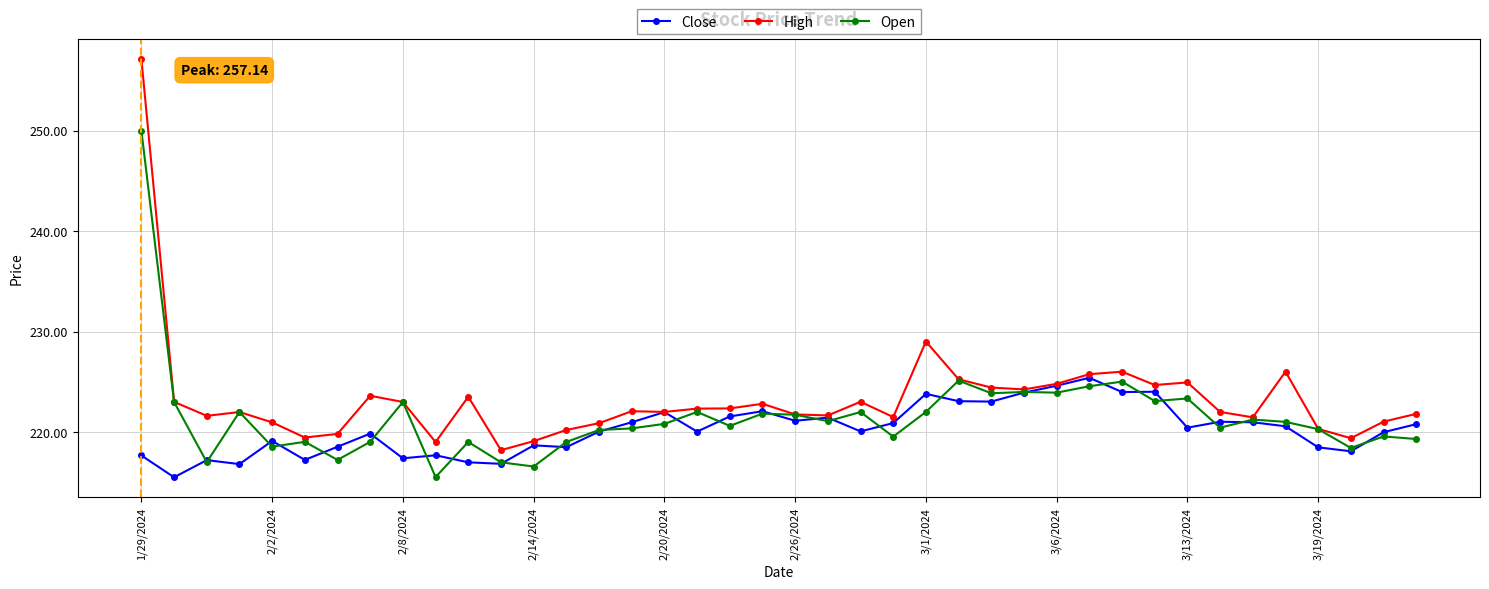

What is the value of the Open point at the 21st from the left?

221.7